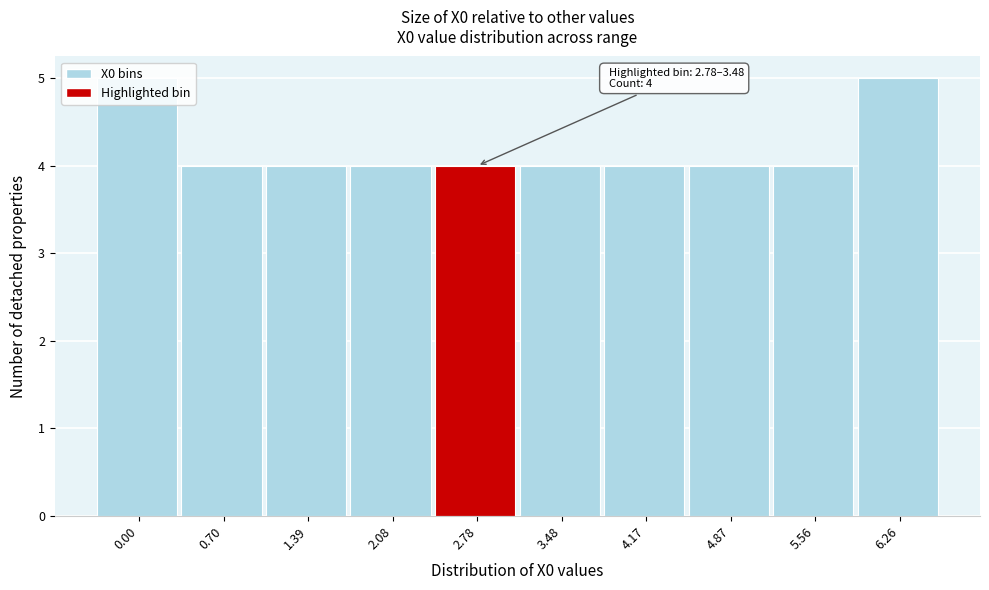

What is the average value?

4